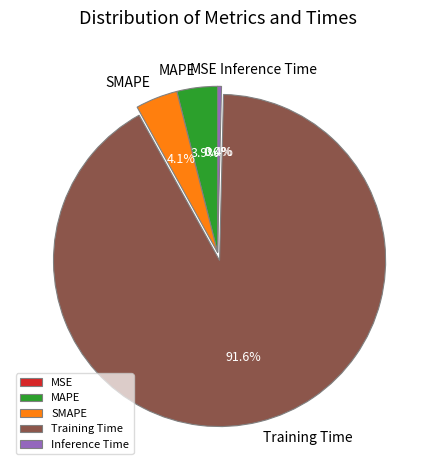

To the nearest percent, what is the difference between the largest and smallest slice percentages?

92%